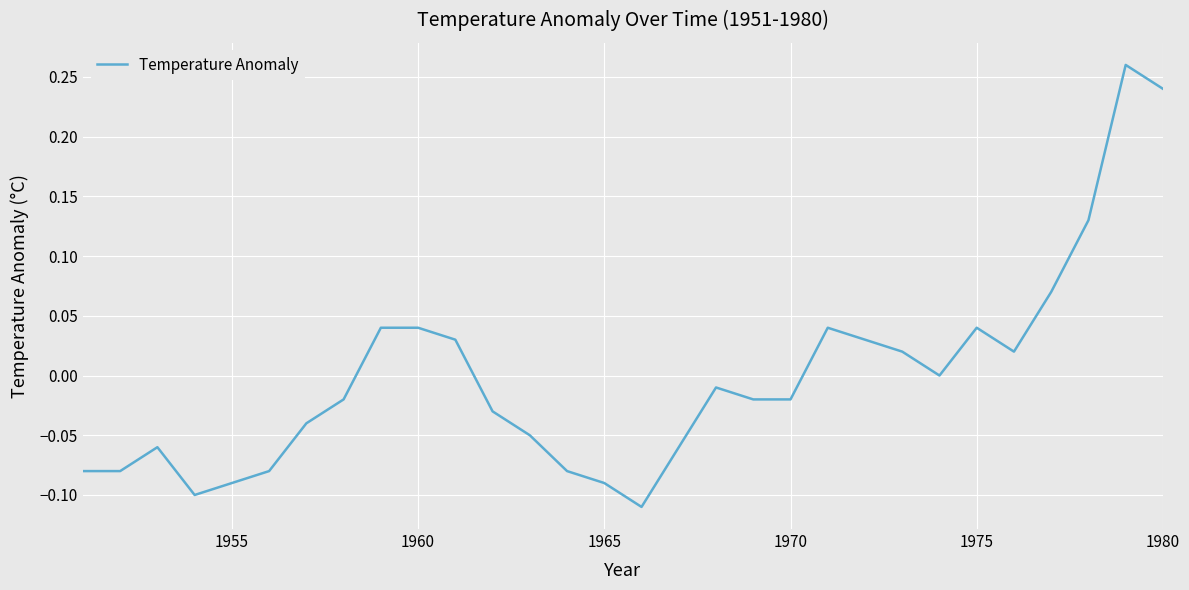

What is the difference between the maximum and minimum values?

0.4